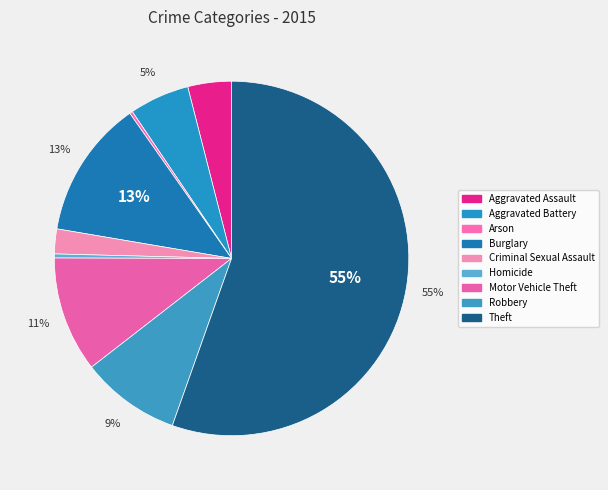

What percentage is NOT represented by Motor Vehicle Theft?

89.5%